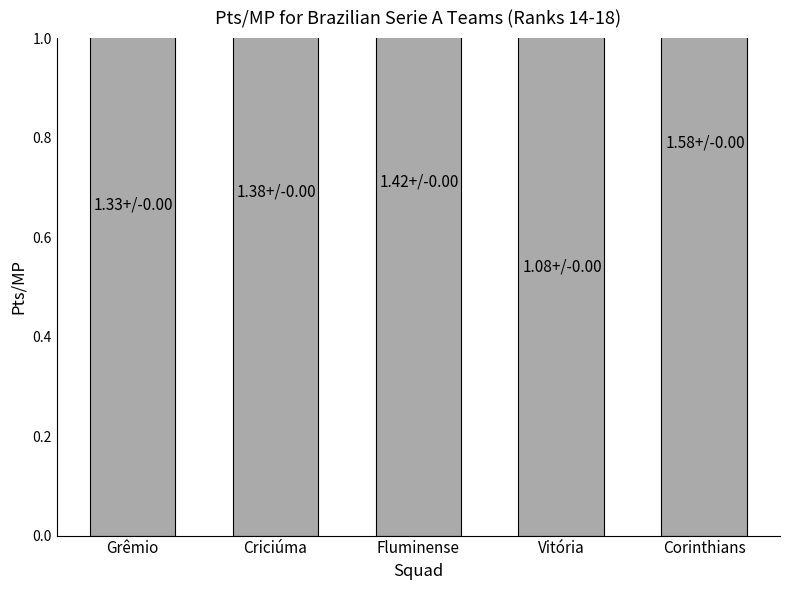

What is the maximum value shown in the chart?

1.6